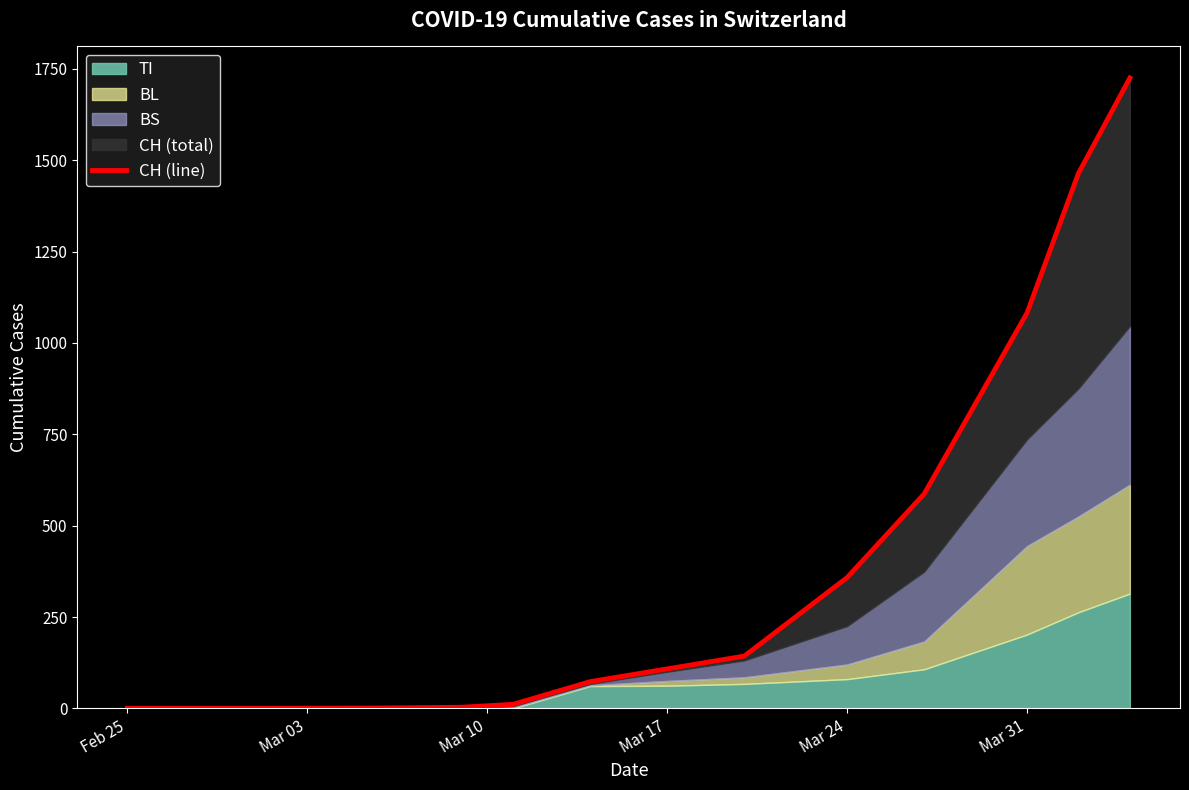

Which has a higher value, Mar 31 or Mar 24?

Mar 31